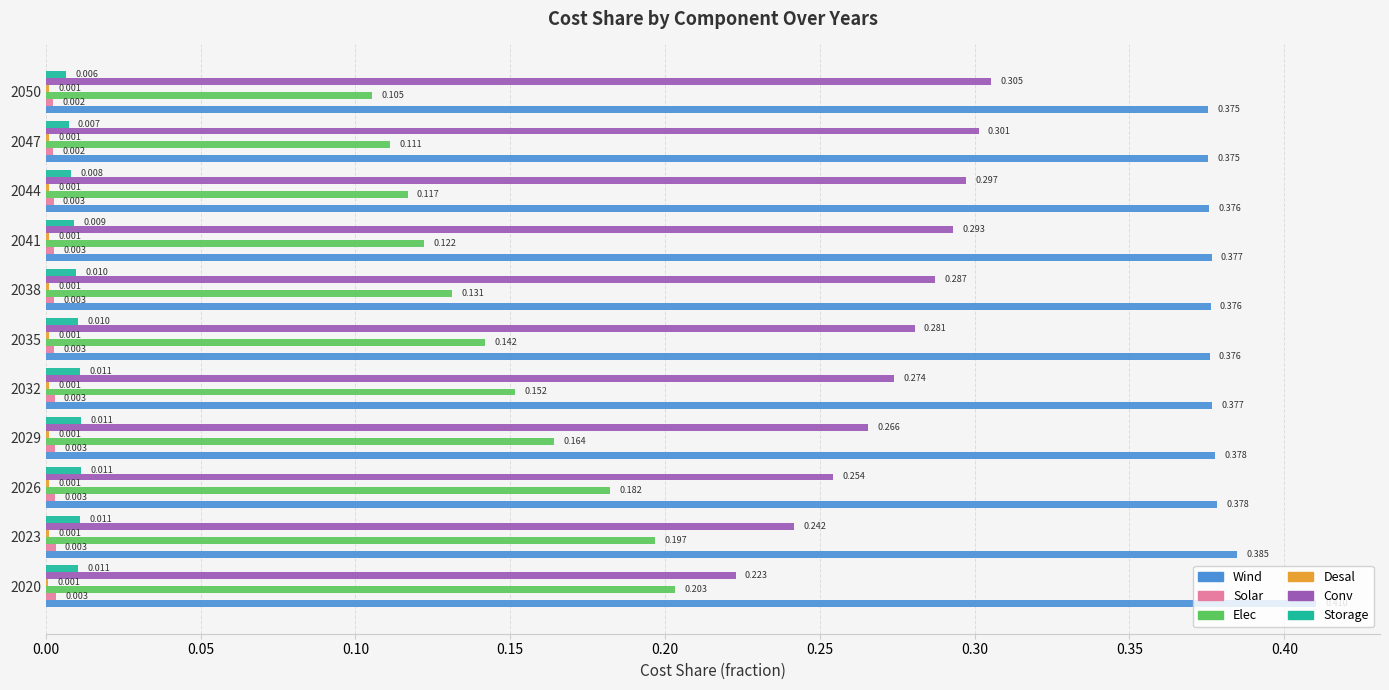

Between 2032 and 2047, which series saw the biggest shift?

Elec